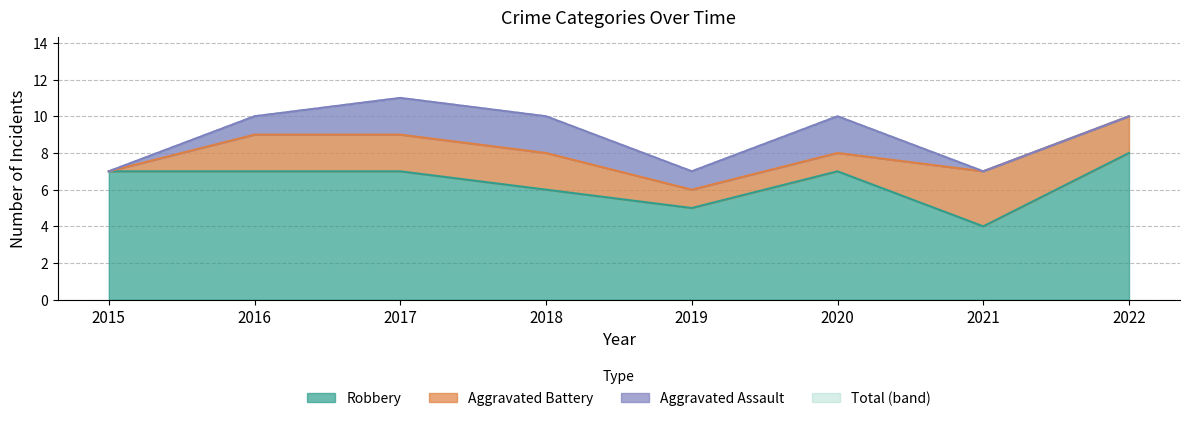

What is the value of the Robbery point at the 5th from the left?

5